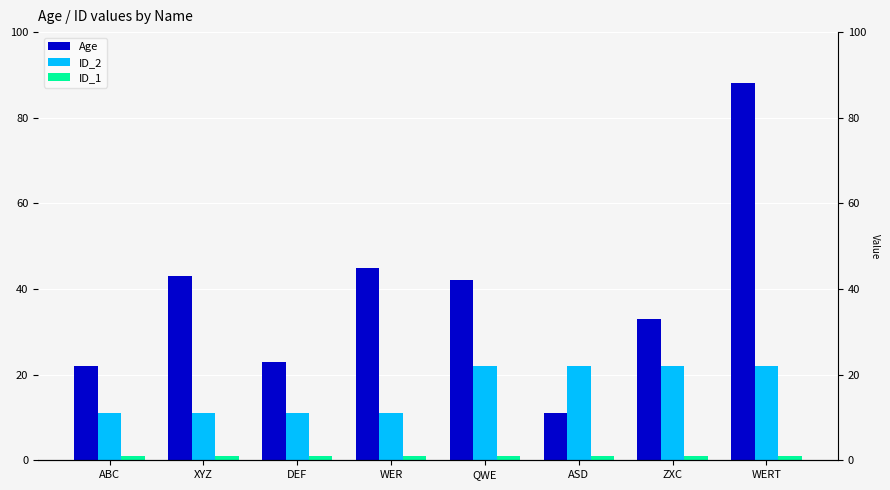

What is the label of the 5th bar from the right?

WER